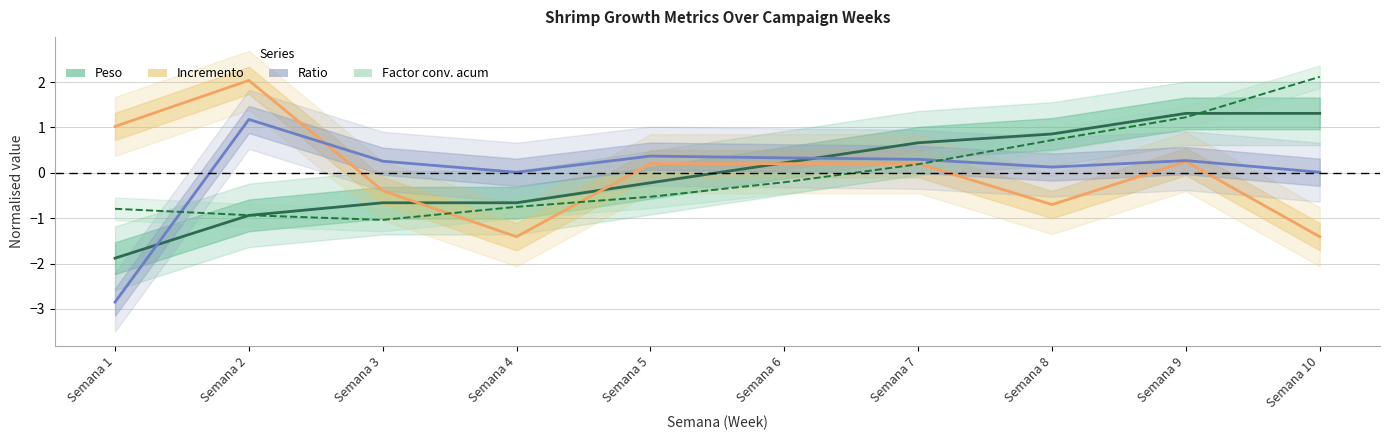

Is it true that Peso (normalised) equals 0.2 at Semana 6?

True